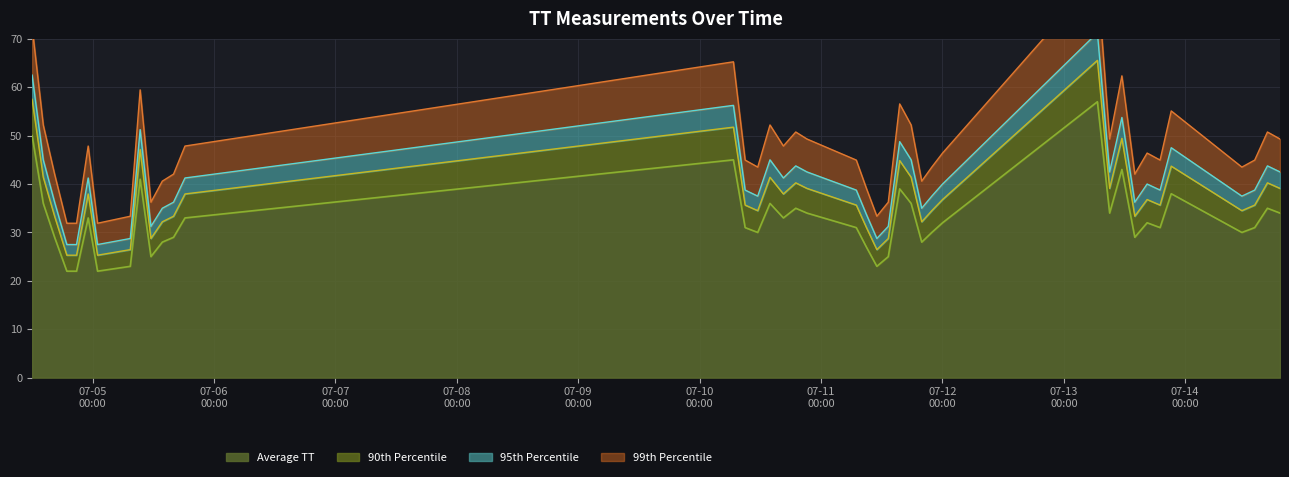

Rank the categories by value from lowest to highest.

2015-07-04T18:53:27, 2015-07-04T20:48:59, 2015-07-05T00:58:01, 2015-07-05T07:26:20, 2015-07-11T11:01:48, 2015-07-05T11:31:14, 2015-07-11T13:17:16, 2015-07-11T08:57:01, 2015-07-05T13:46:15, 2015-07-11T19:54:05, 2015-07-04T16:28:33, 2015-07-05T15:59:34, 2015-07-13T14:01:24, 2015-07-10T11:28:53, 2015-07-11T21:53:42, 2015-07-14T11:11:33, 2015-07-10T08:59:29, 2015-07-11T06:57:52, 2015-07-13T19:01:17, 2015-07-14T13:43:54, 2015-07-12T00:01:18, 2015-07-13T16:27:45, 2015-07-04T23:07:02, 2015-07-05T18:15:12, 2015-07-10T16:33:02, 2015-07-10T21:13:07, 2015-07-13T09:03:05, 2015-07-14T18:43:58, 2015-07-10T18:59:53, 2015-07-14T16:14:45, 2015-07-04T14:14:09, 2015-07-10T13:54:21, 2015-07-11T17:48:09, 2015-07-13T21:13:44, 2015-07-11T15:32:37, 2015-07-05T09:23:20, 2015-07-13T11:28:20, 2015-07-10T06:40:16, 2015-07-04T12:01:48, 2015-07-13T06:37:48